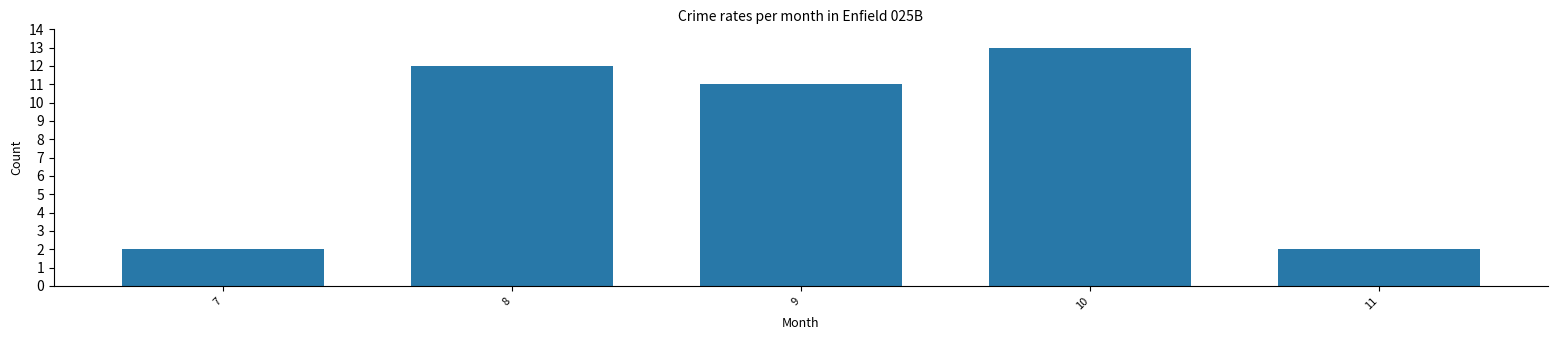

Is it true that the value at 8 is 12?

True